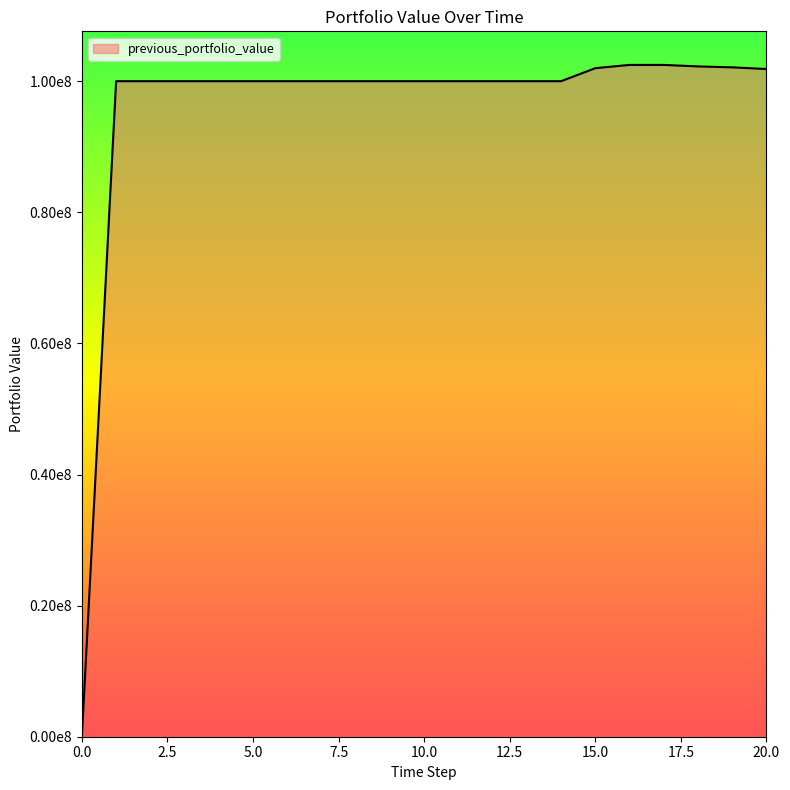

Is this an area chart (filled region under the line)?

Yes